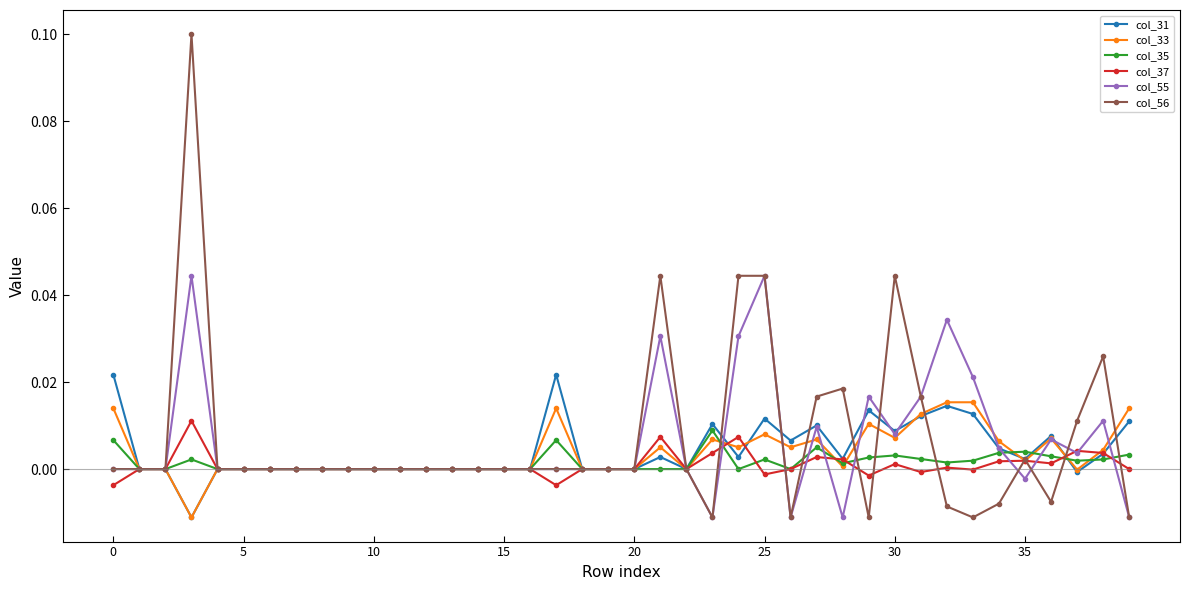

How many categories are shown in the chart?

40